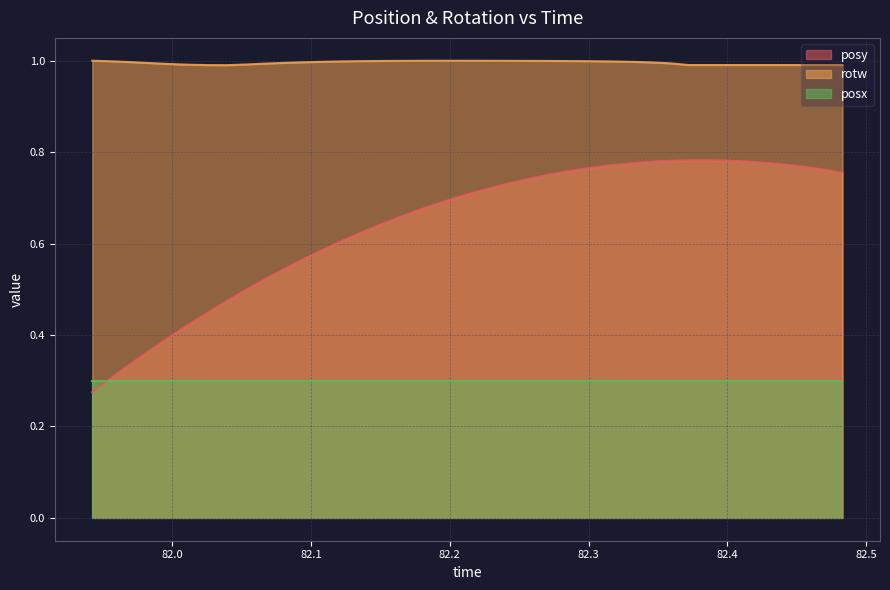

What is the maximum value for rotw?

1.0